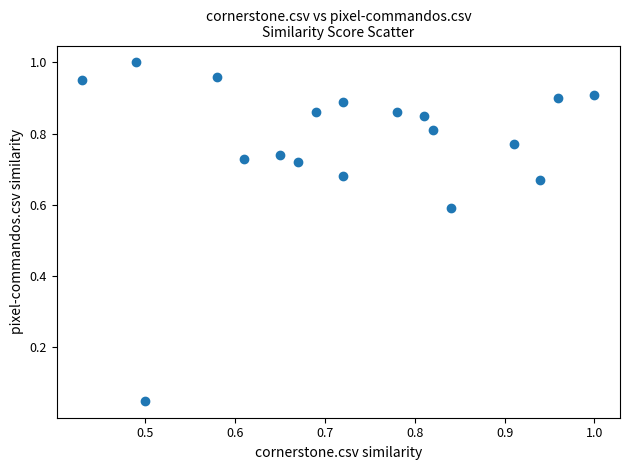

What is the range of X values (max minus min)?

0.6